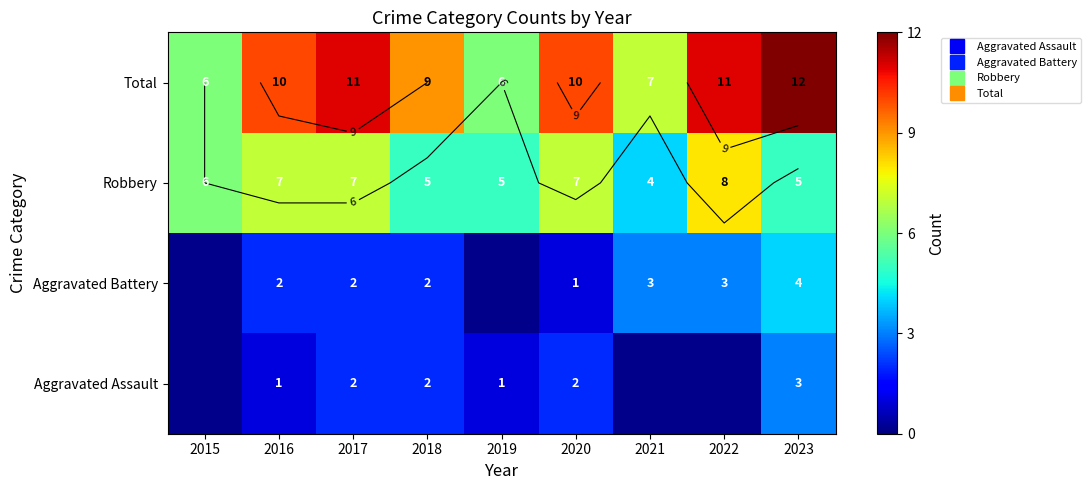

Which has a higher value, 2018 or 2017?

2018